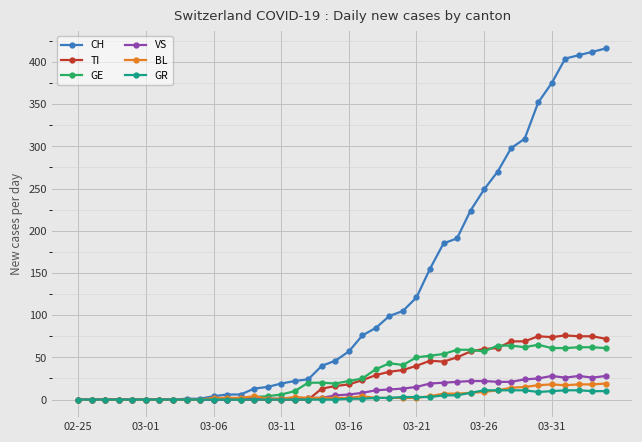

Which series has the largest total across all categories?

CH